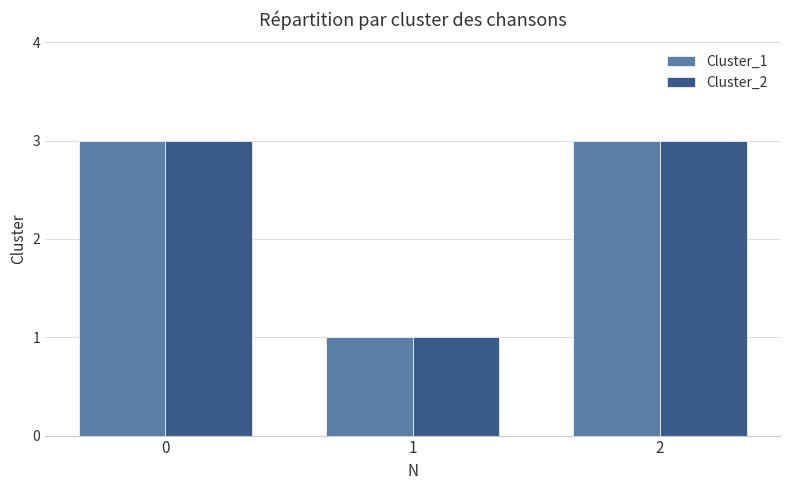

What is the sum of all Cluster_2 values?

7